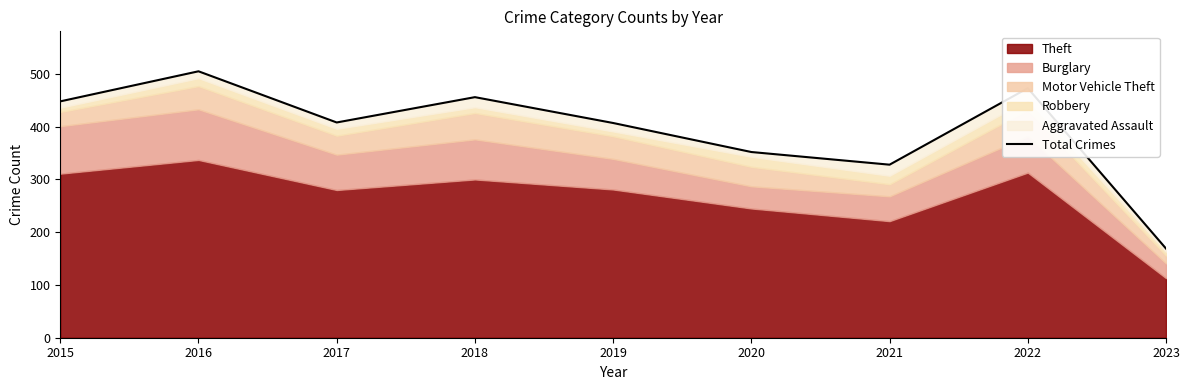

What value does the data have at 2021, to the nearest 5?

330